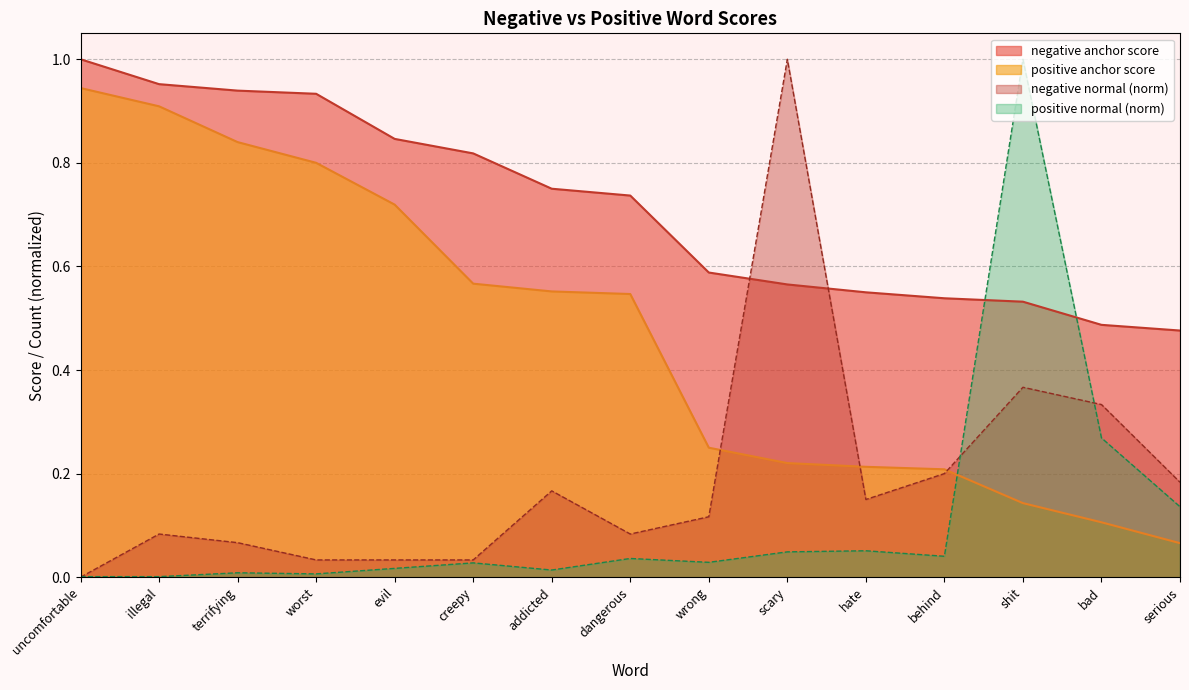

Which series changed the most between illegal and addicted?

positive anchor score